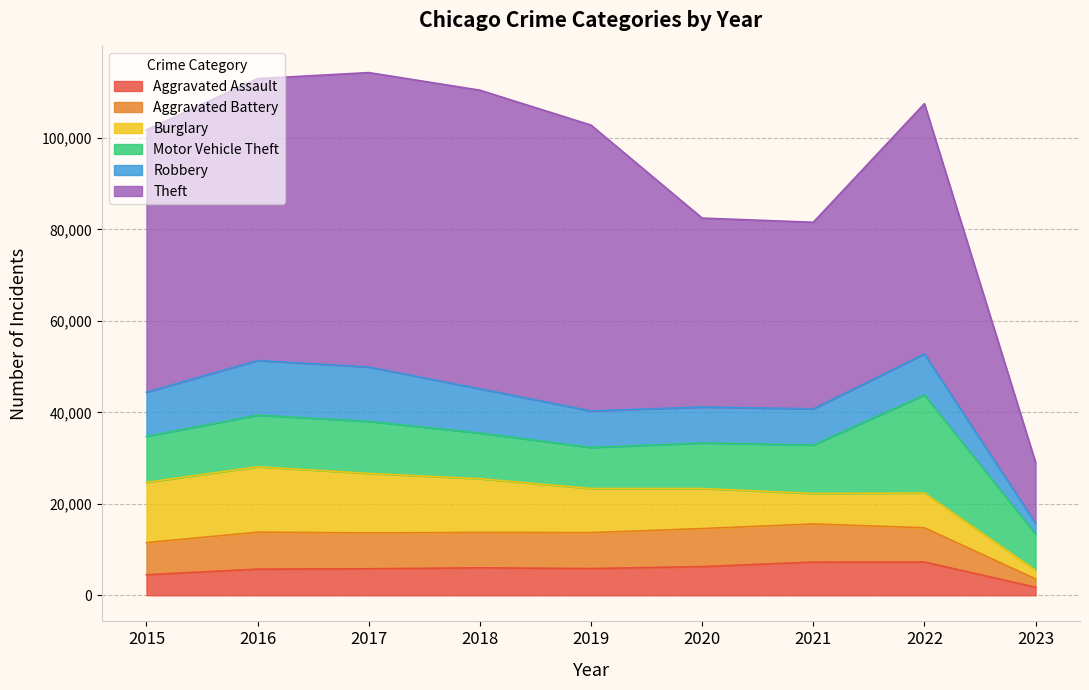

What are all the series names shown in the legend?

Aggravated Assault, Aggravated Battery, Burglary, Motor Vehicle Theft, Robbery, Theft